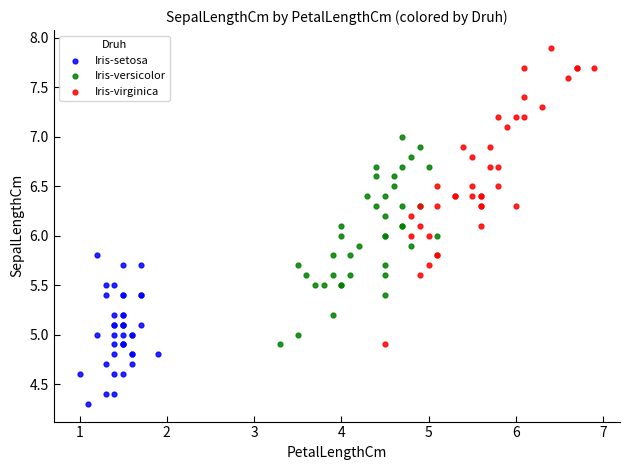

Which series reaches the maximum Y coordinate?

Iris-virginica